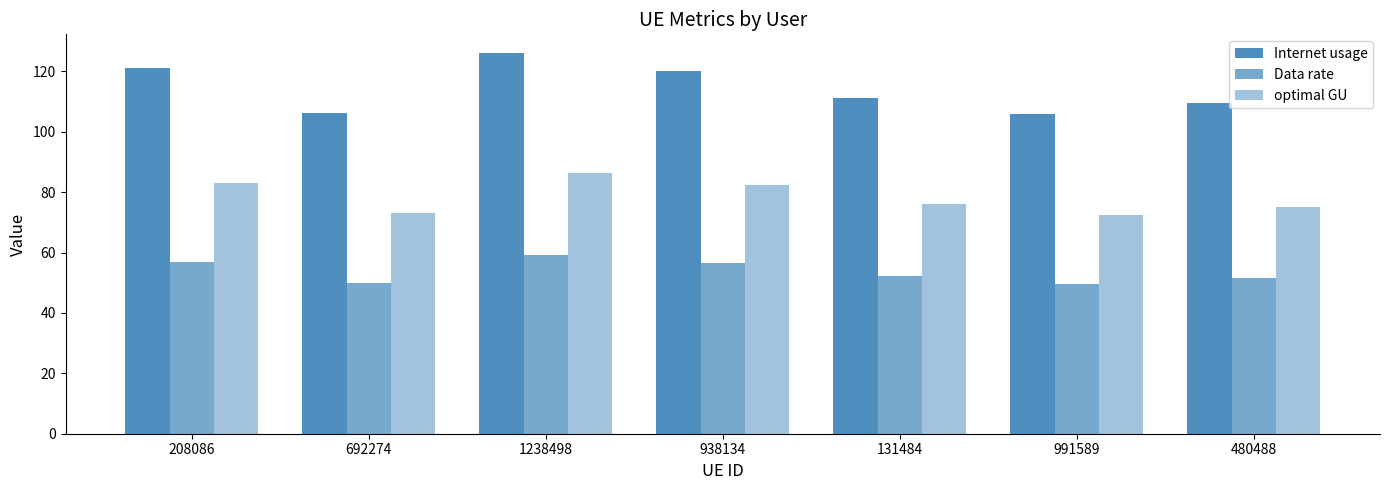

What is the label of the 1st bar from the left?

208086